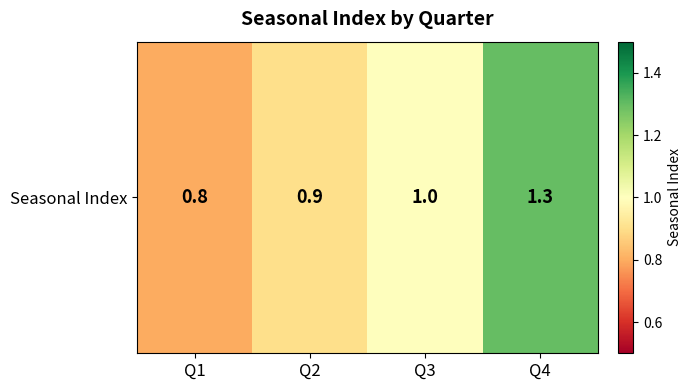

Reading right to left, list all the values displayed in this chart.

Q4=1.3	Q3=1.0	Q2=0.9	Q1=0.8